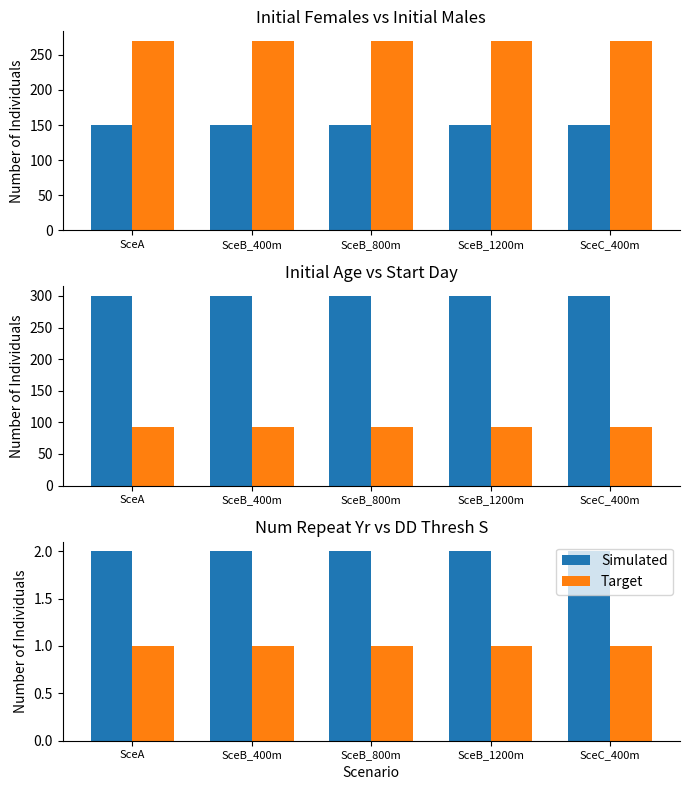

True or false: Simulated has a value of 2 at SceB_800m.

True